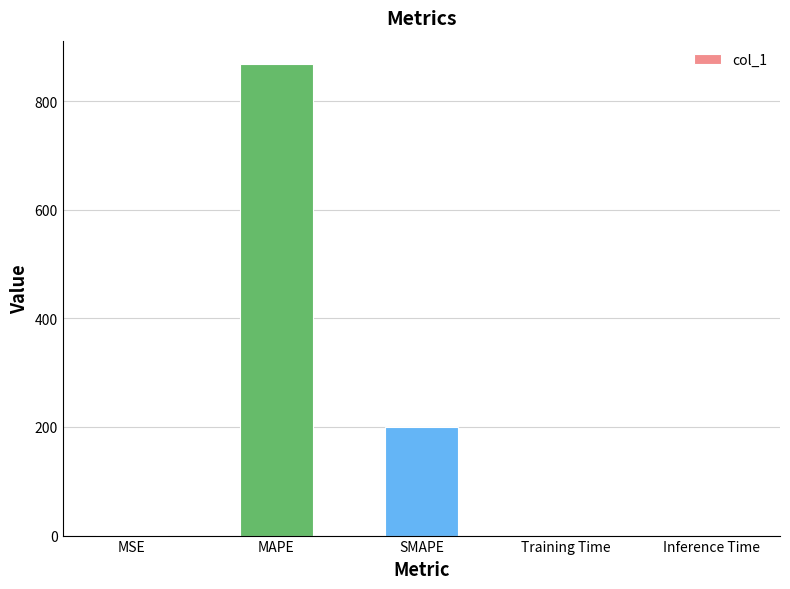

Where is the data nearest to the value 434?

SMAPE